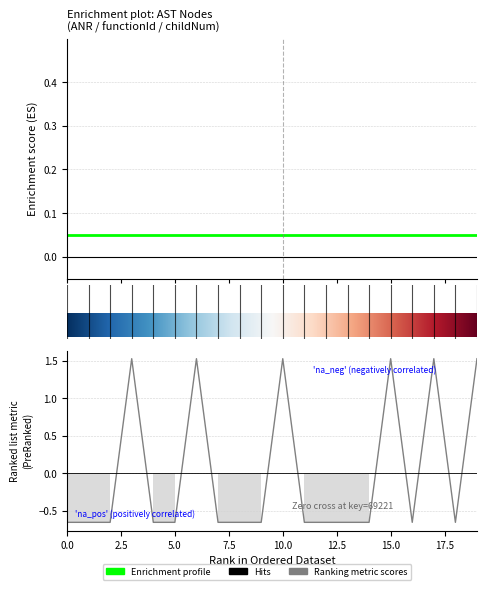

Rank the categories by value from highest to lowest.

69214, 69217, 69221, 69226, 69228, 69230, 69211, 69212, 69213, 69215, 69216, 69218, 69219, 69220, 69222, 69223, 69224, 69225, 69227, 69229